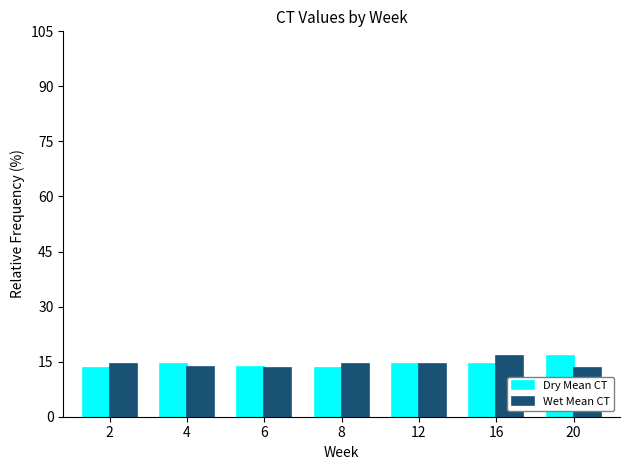

Which category has the highest value in the Dry Mean CT series?

20